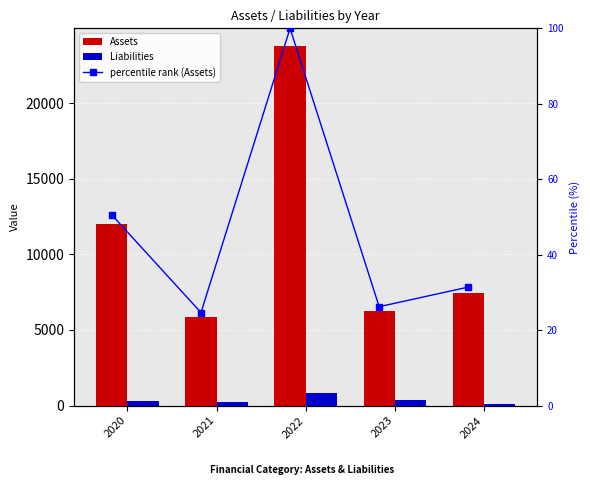

What are all the series names shown in the legend?

Assets, Liabilities, percentile rank (Assets)